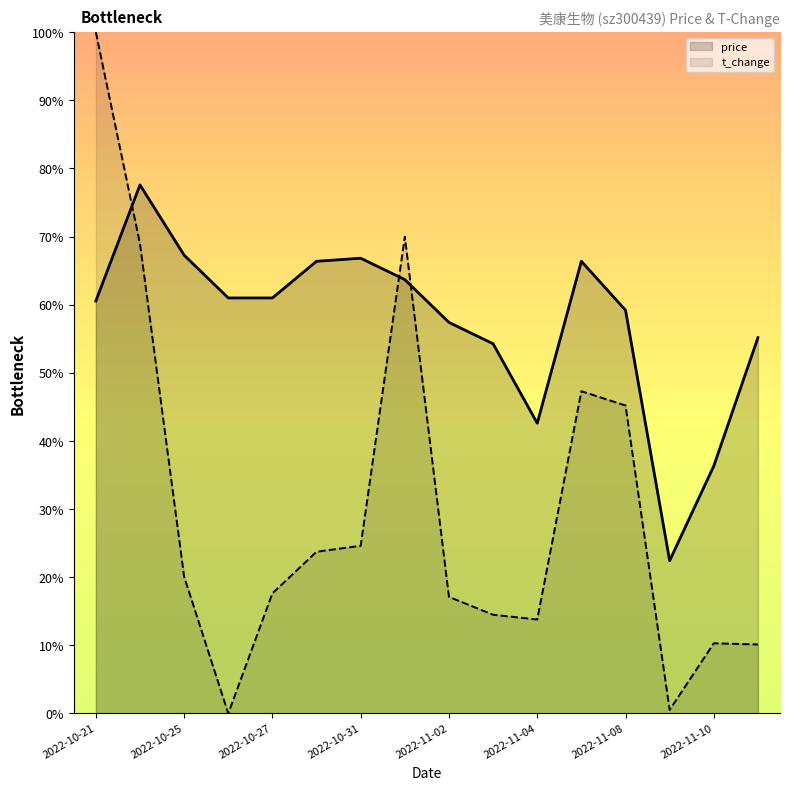

Does the chart display data point markers on the line(s)?

No